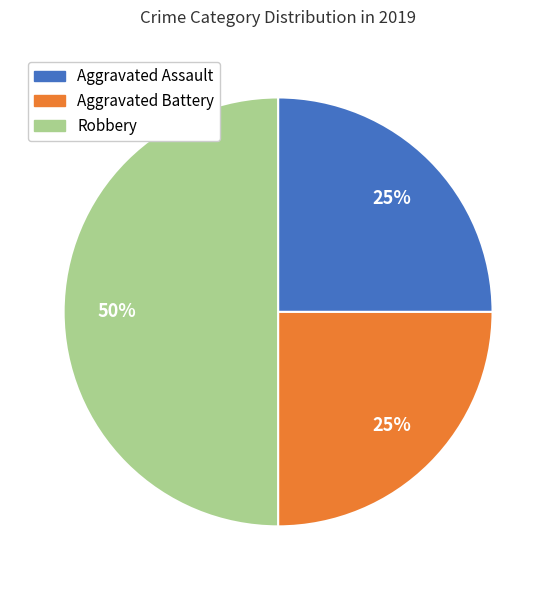

How many slices are in this pie chart?

3